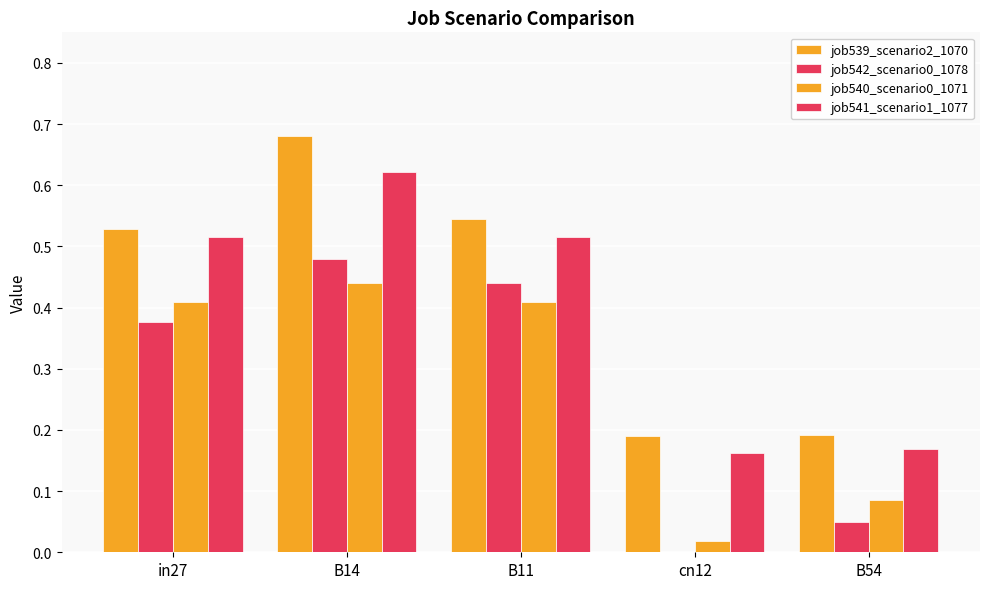

Reading left to right, transcribe all the data shown in this chart.

job539_scenario2_1070: 0.5	0.7	0.5	0.2	0.2
job542_scenario0_1078: 0.4	0.5	0.4	0.0	0.0
job540_scenario0_1071: 0.4	0.4	0.4	0.0	0.1
job541_scenario1_1077: 0.5	0.6	0.5	0.2	0.2